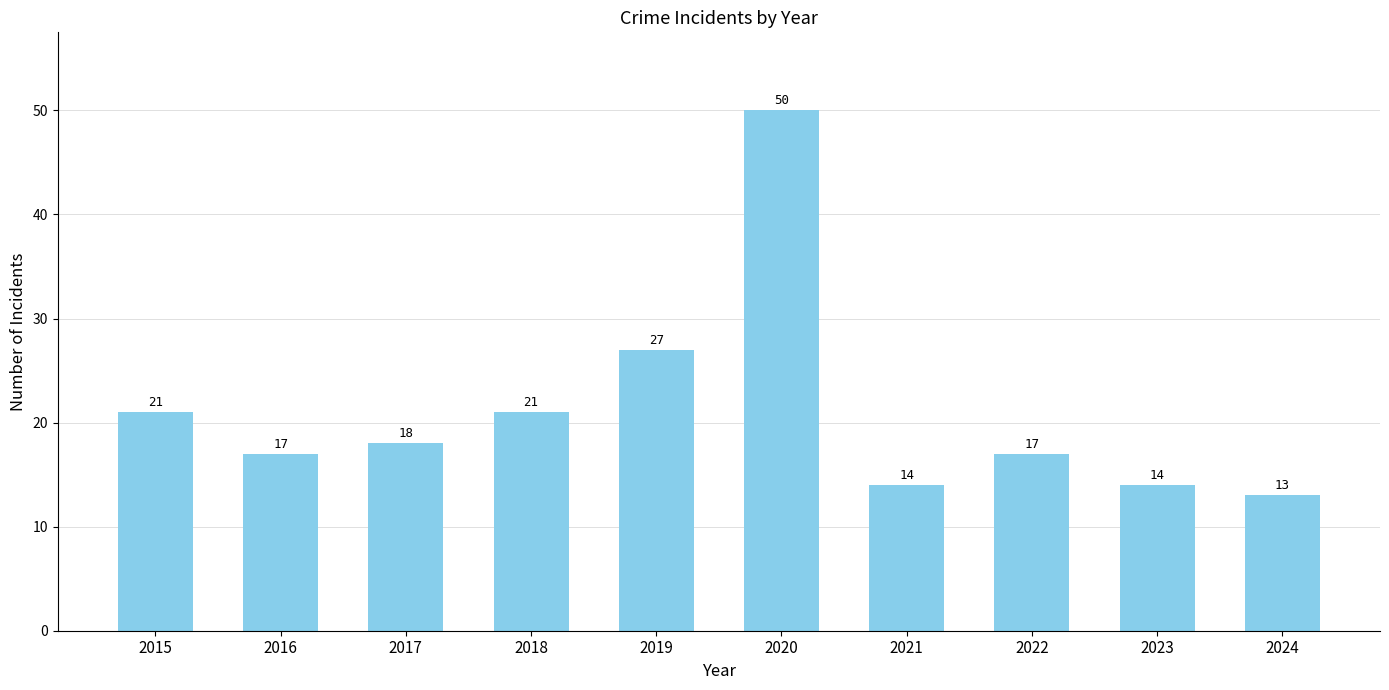

The value at 2022 is 17. True or false?

True